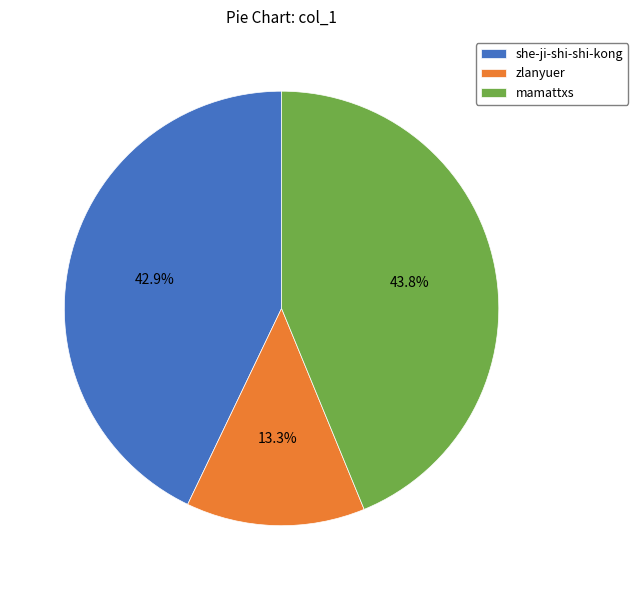

Which has a higher value, zlanyuer or she-ji-shi-shi-kong?

she-ji-shi-shi-kong